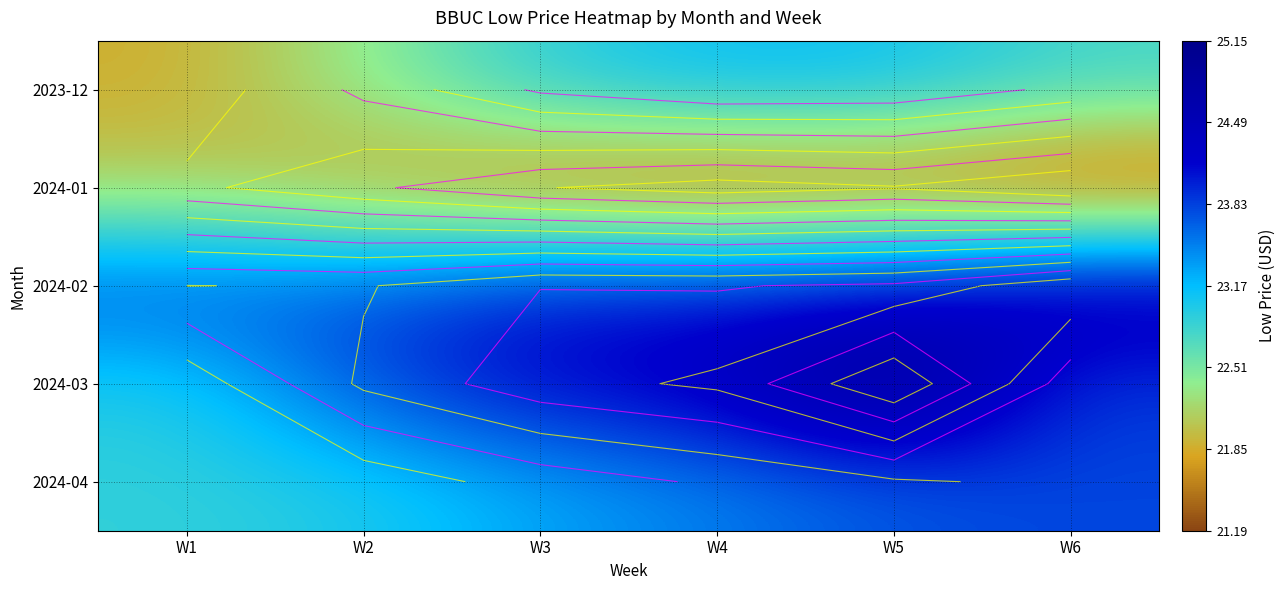

What is the approximate value of 2024-04 at W5?

23.7